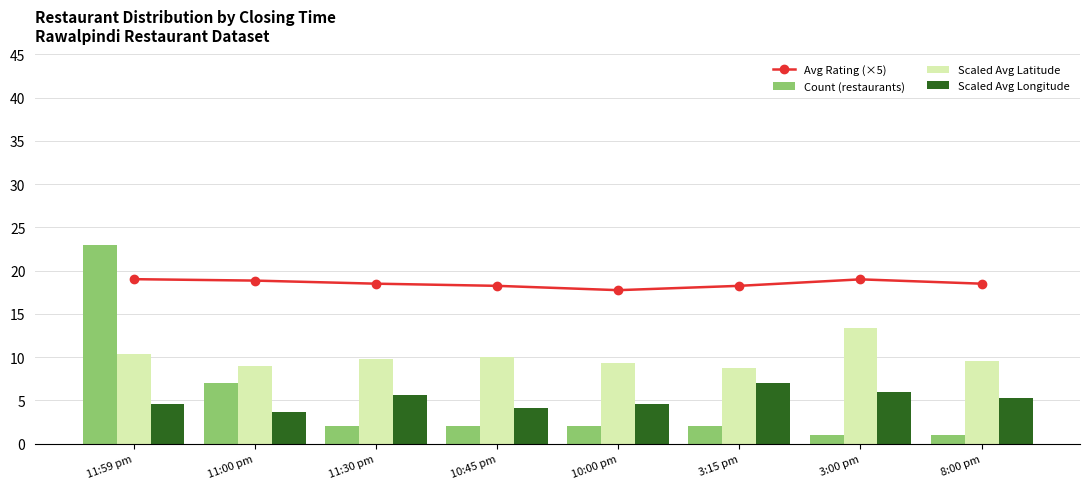

At how many categories does at least one series exceed 14?

8